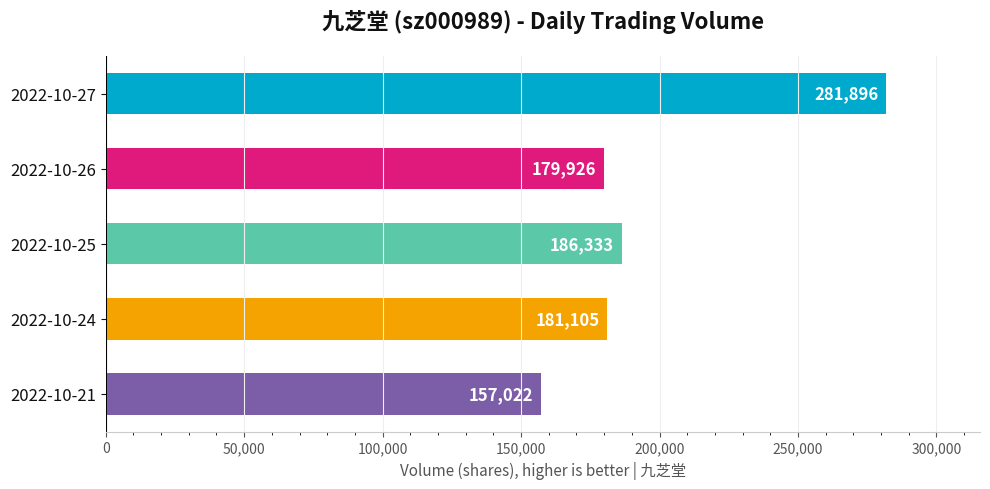

Are the bars grouped side by side (vs. stacked)?

No